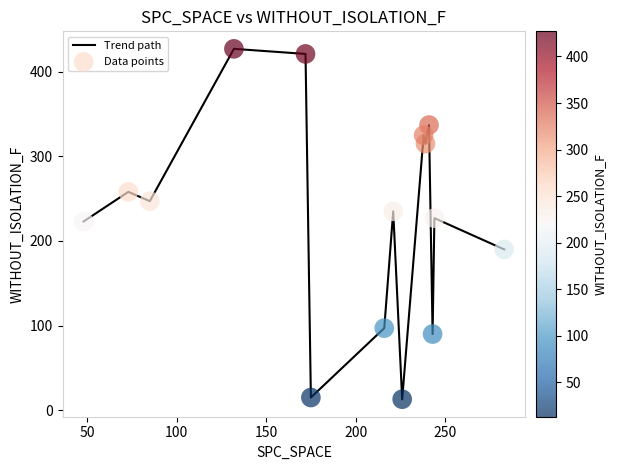

What is the greatest value displayed?

427